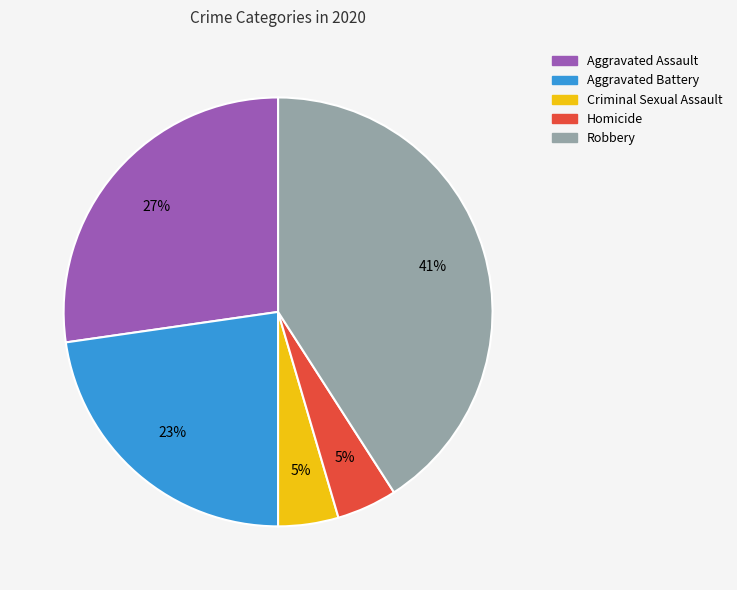

Approximately how many times larger is the value at Aggravated Assault compared to Aggravated Battery?

1.2